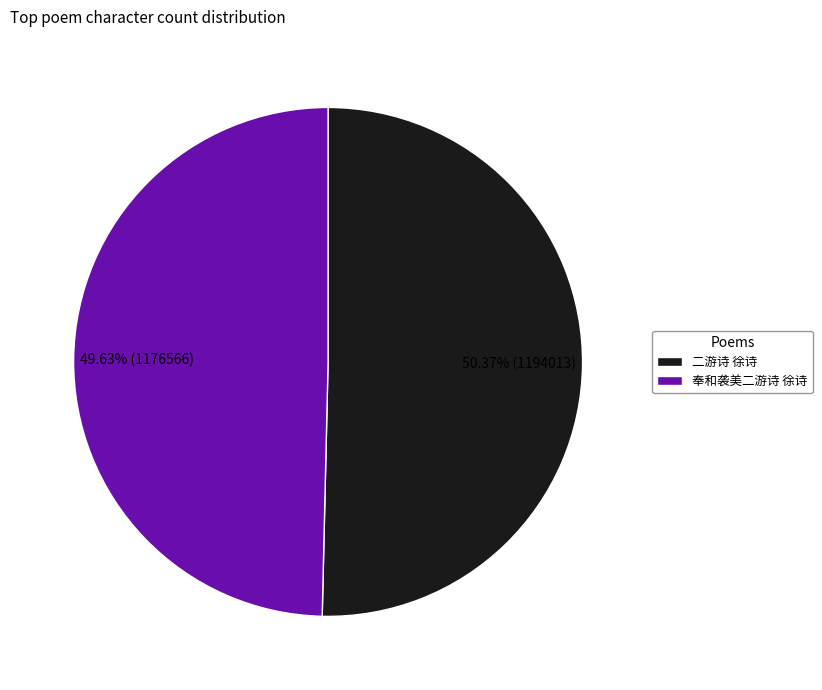

To the nearest percent, what is the average slice percentage?

50%